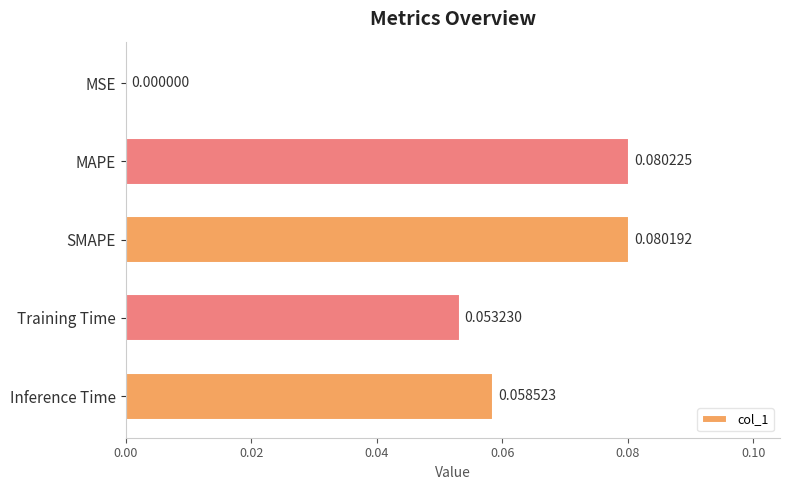

At which label is the value closest to 0?

MSE